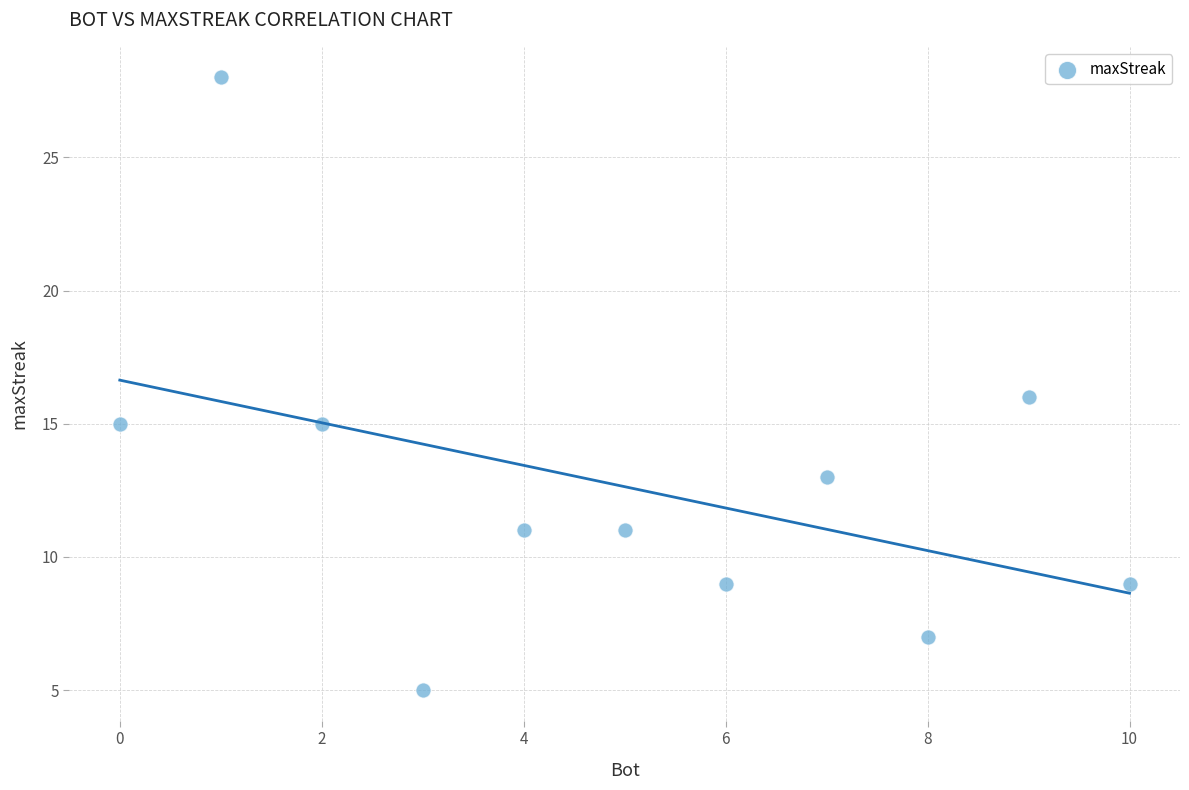

What is the range of X values (max minus min)?

10